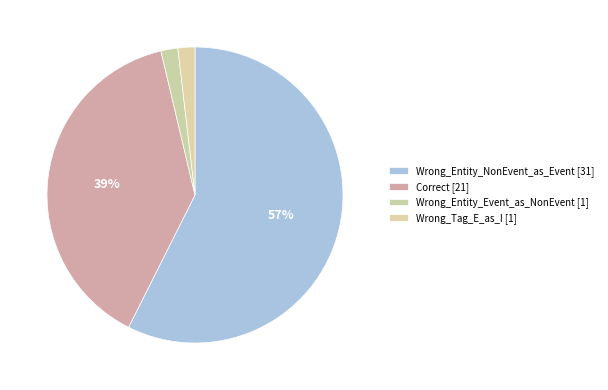

Which slice is the largest?

Wrong_Entity_NonEvent_as_Event